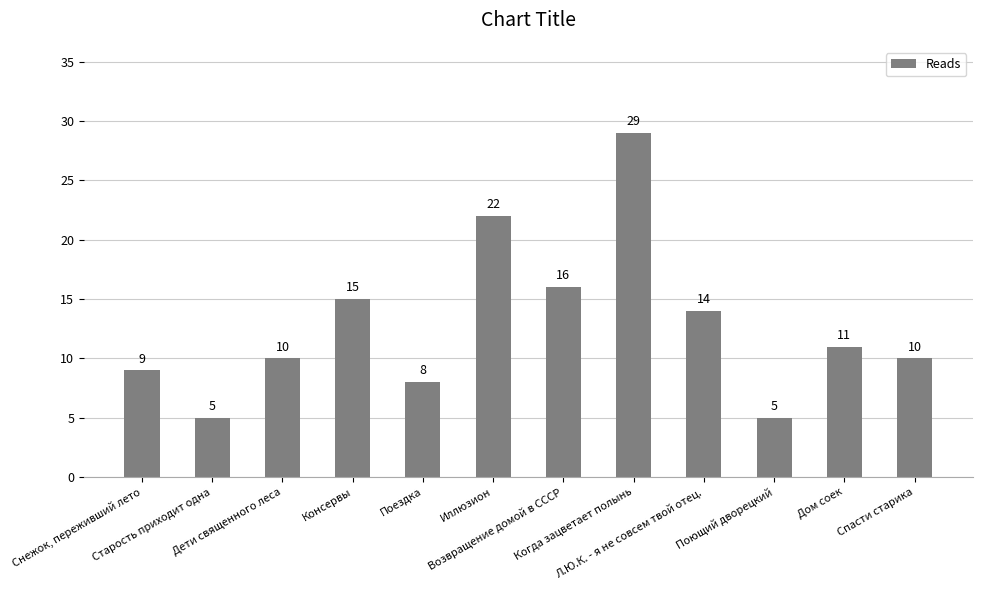

Reading left to right, what are all the values shown in this chart?

9	5	10	15	8	22	16	29	14	5	11	10